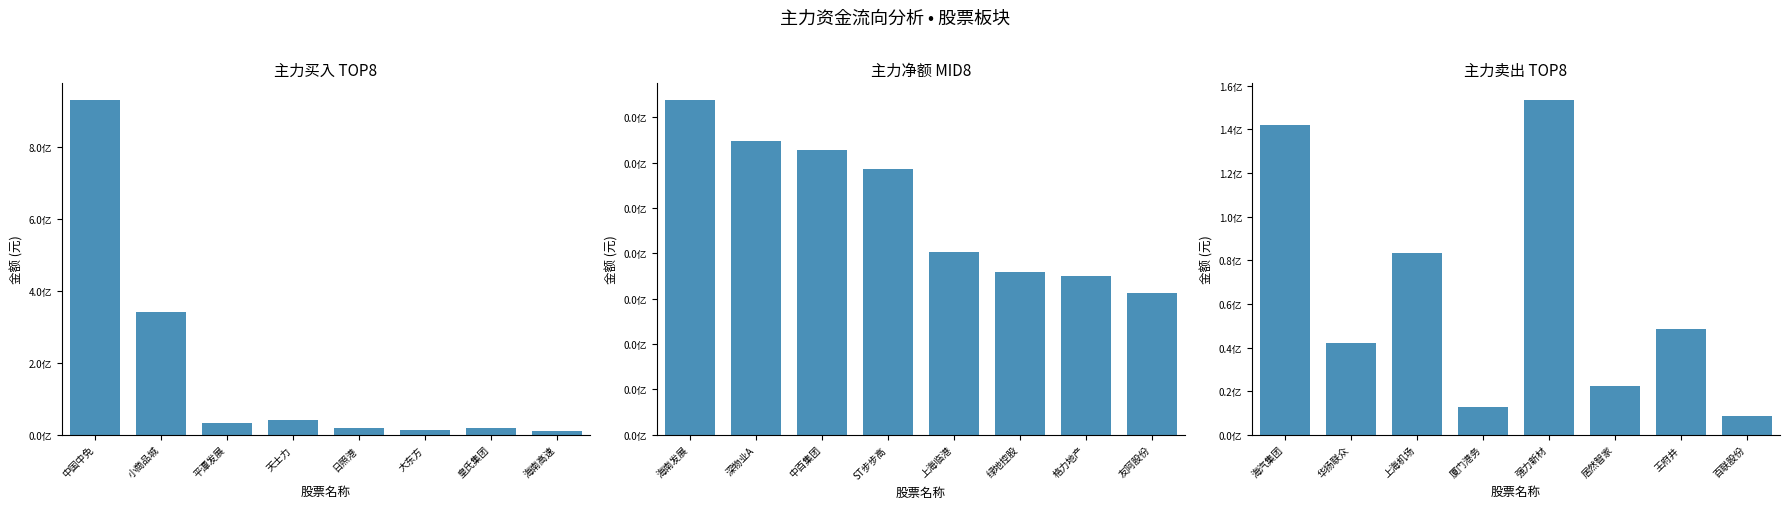

What position from the left is 中国中免?

1